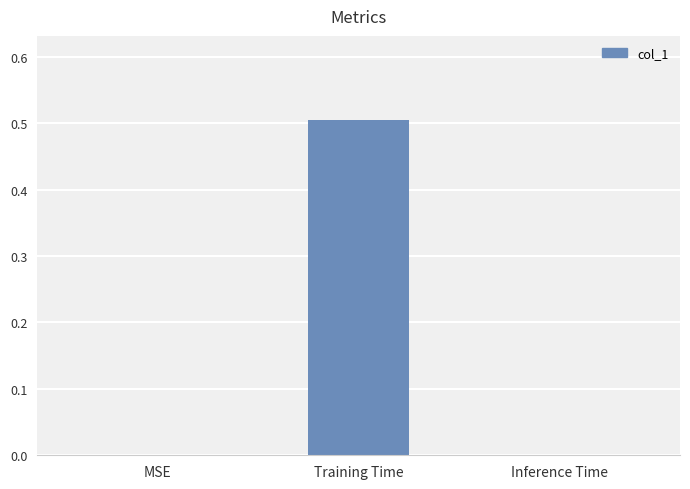

Are the bars grouped side by side (vs. stacked)?

No